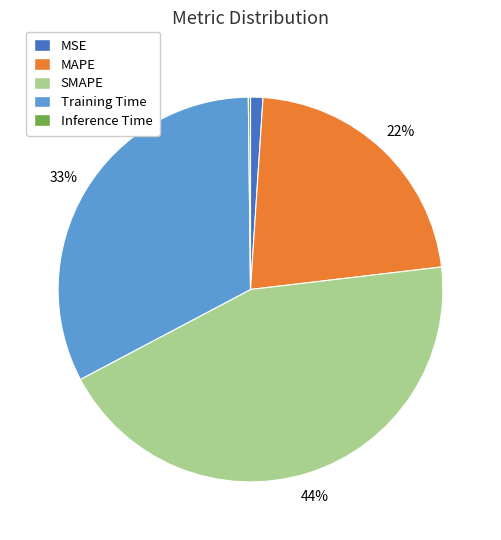

Do Training Time and MSE together represent more than half of the pie?

No